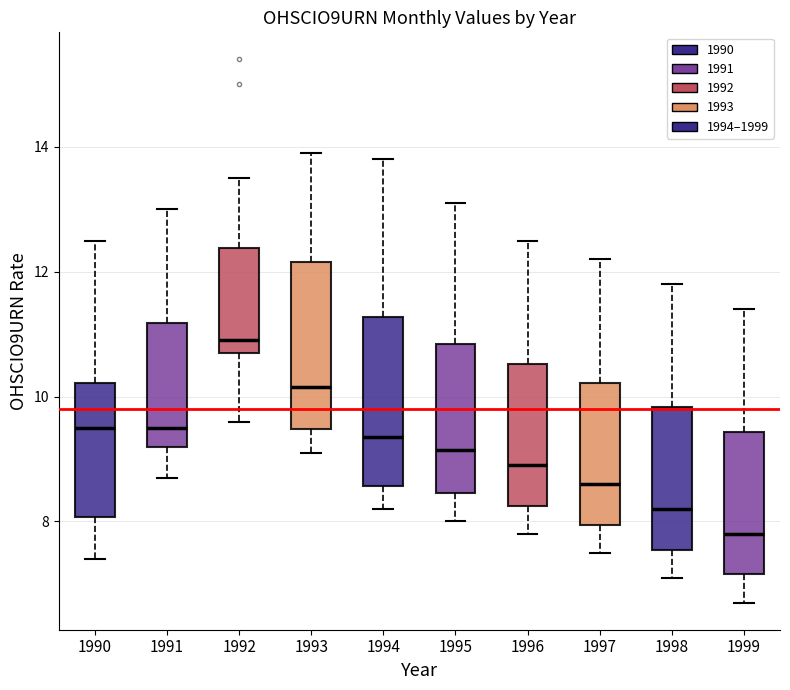

Reading left to right, transcribe this box plot: for each box, give where its median line is, the range the box spans, and where its two whiskers end, as read against the y-axis. The values are not printed on the chart, so give them approximately, as read against the axis.

1990: median 9.6, box 8.0 to 10.2, whiskers 7.4 to 12.6
1991: median 9.6, box 9.2 to 11.2, whiskers 8.8 to 13.0
1992: median 11.0, box 10.8 to 12.4, whiskers 9.6 to 13.6
1993: median 10.2, box 9.4 to 12.2, whiskers 9.2 to 14.0
1994: median 9.4, box 8.6 to 11.2, whiskers 8.2 to 13.8
1995: median 9.2, box 8.4 to 10.8, whiskers 8.0 to 13.2
1996: median 9.0, box 8.2 to 10.6, whiskers 7.8 to 12.6
1997: median 8.6, box 8.0 to 10.2, whiskers 7.6 to 12.2
1998: median 8.2, box 7.6 to 9.8, whiskers 7.2 to 11.8
1999: median 7.8, box 7.2 to 9.4, whiskers 6.8 to 11.4